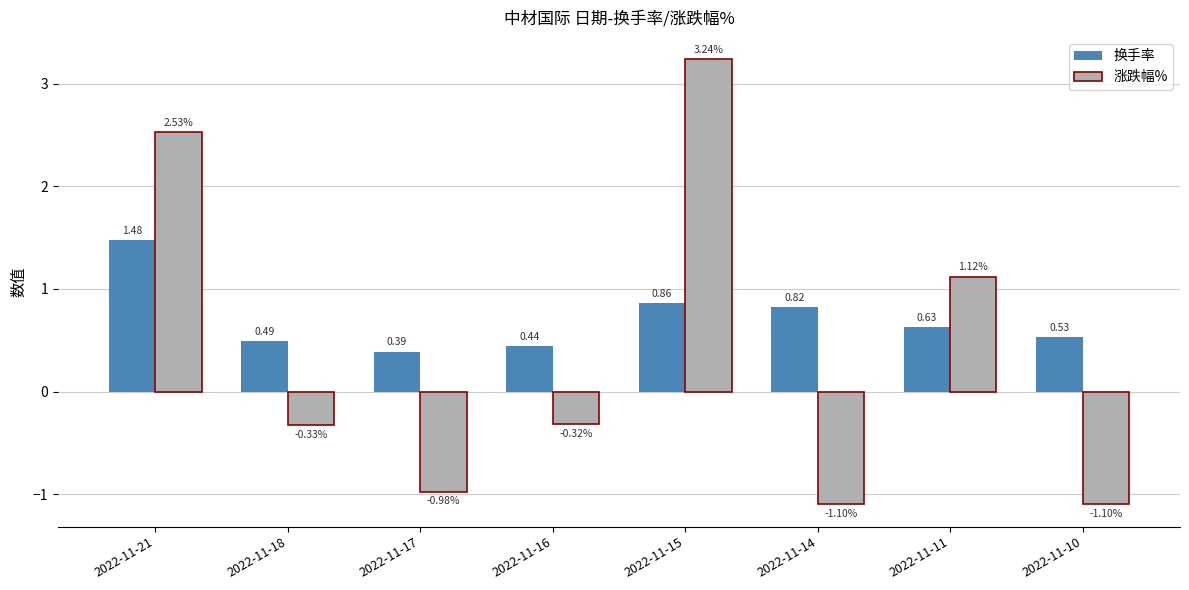

What is the difference between the highest and lowest values at 2022-11-10?

1.6